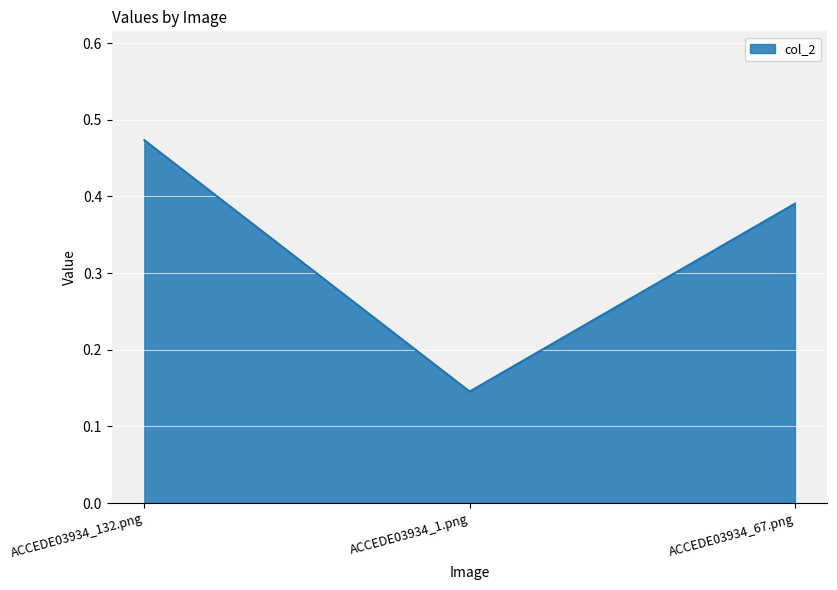

What is the difference between the maximum and minimum values?

0.3